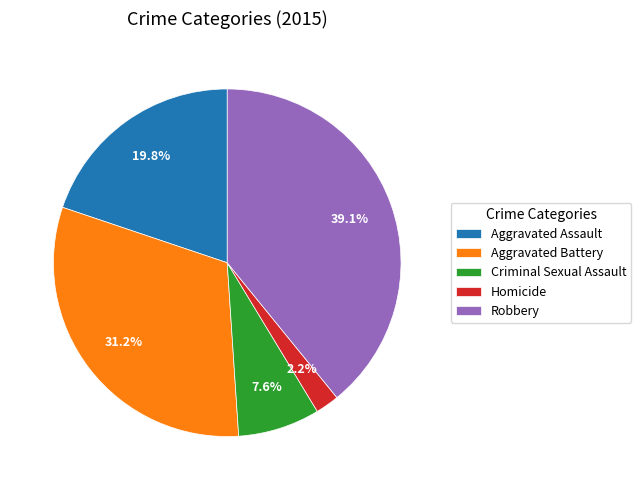

Approximately how many times larger is the value at Aggravated Assault compared to Aggravated Battery?

0.6